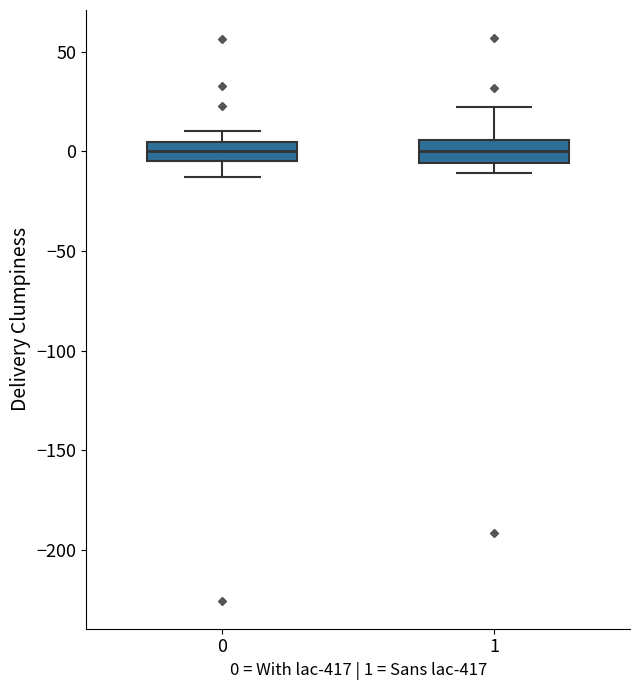

Where is the upper edge of the box at x = 0 on the y-axis? The values are not printed on the chart, so give them approximately, as read against the axis.

5